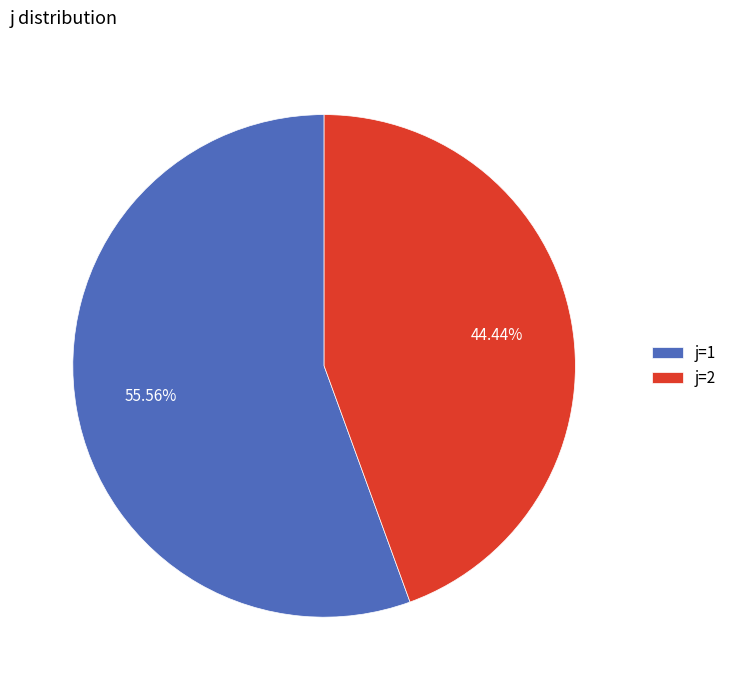

Rank the categories by value from highest to lowest.

j=1, j=2